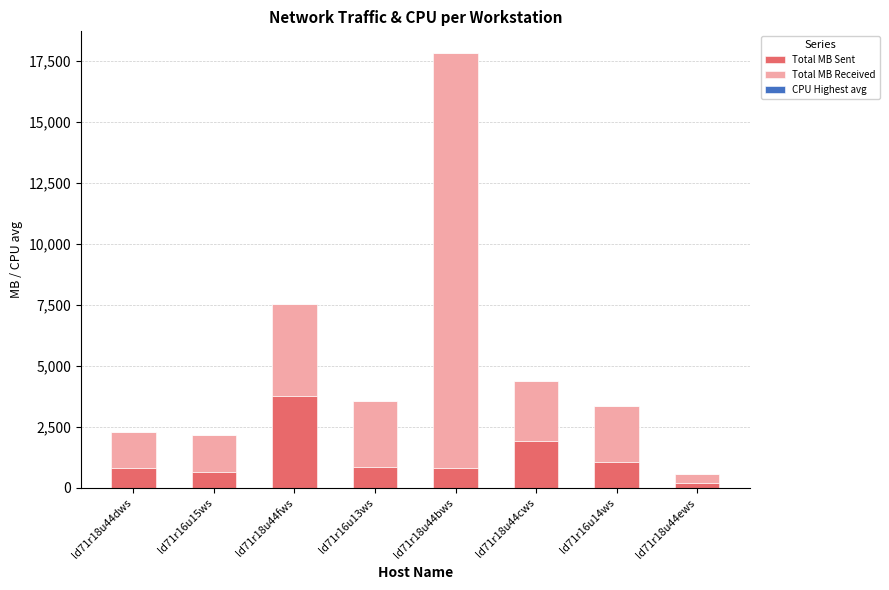

Are the bars grouped side by side (vs. stacked)?

No